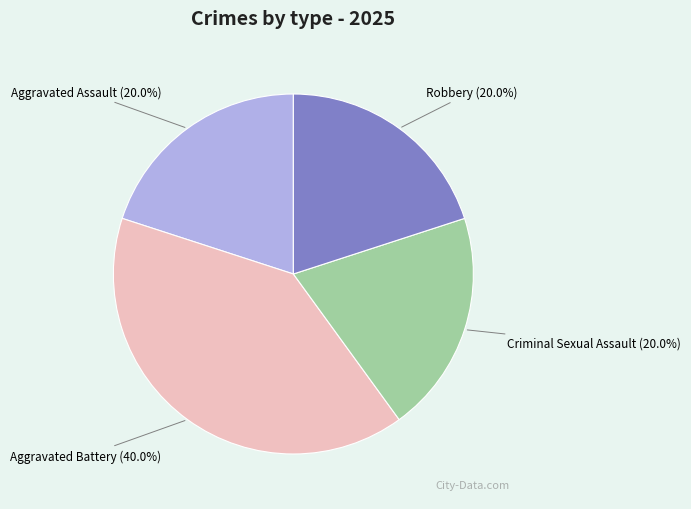

To the nearest percent, what is the difference between the largest and smallest slice percentages?

20%